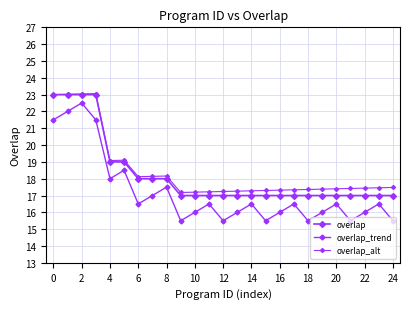

How many categories are shown in the chart?

25